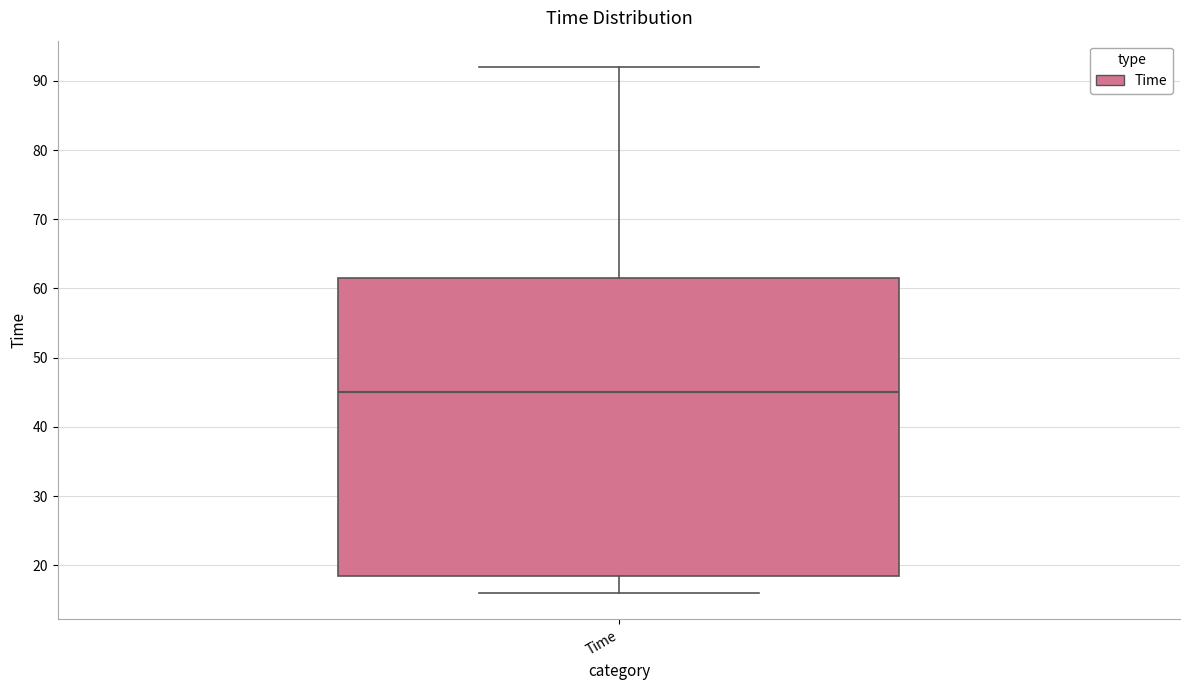

Where is the lower edge of the box for Time on the y-axis? The values are not printed on the chart, so give them approximately, as read against the axis.

19